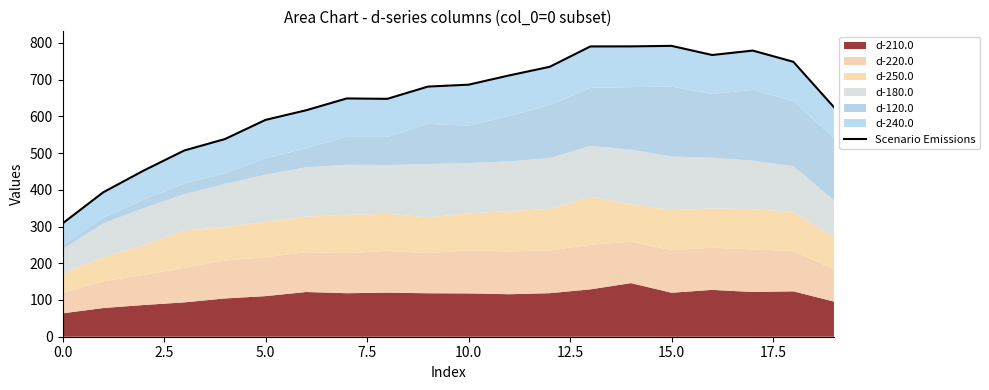

Which category has the highest value across all series?

15